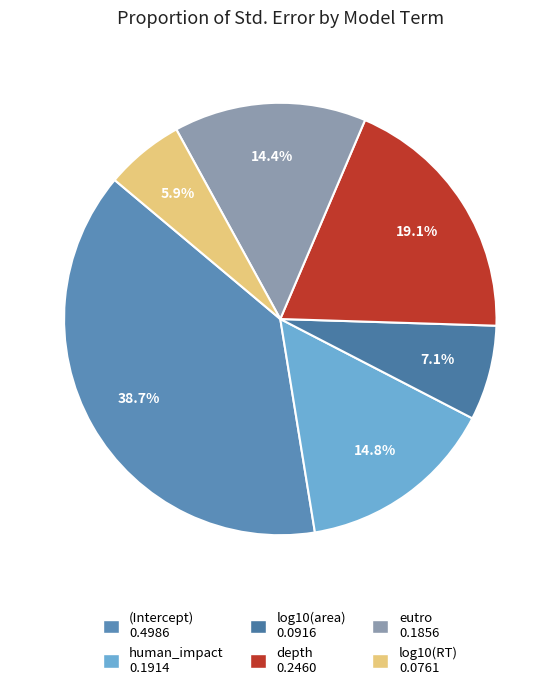

To the nearest percent, what is the difference between the largest and smallest slice percentages?

33%